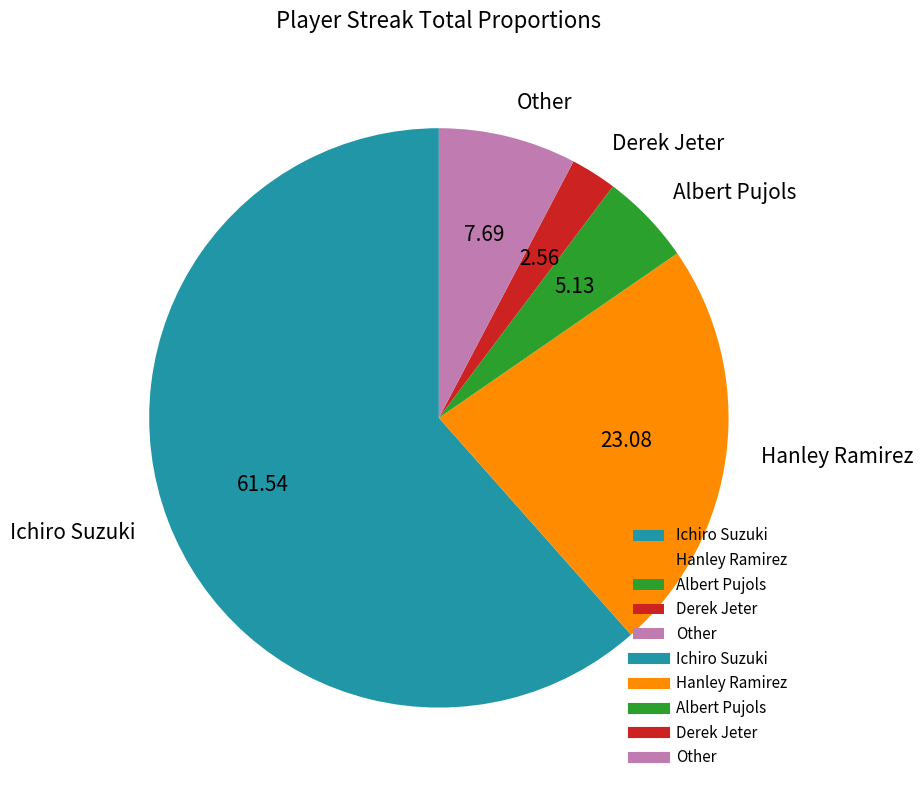

True or false: Other accounts for 1% of the total.

False